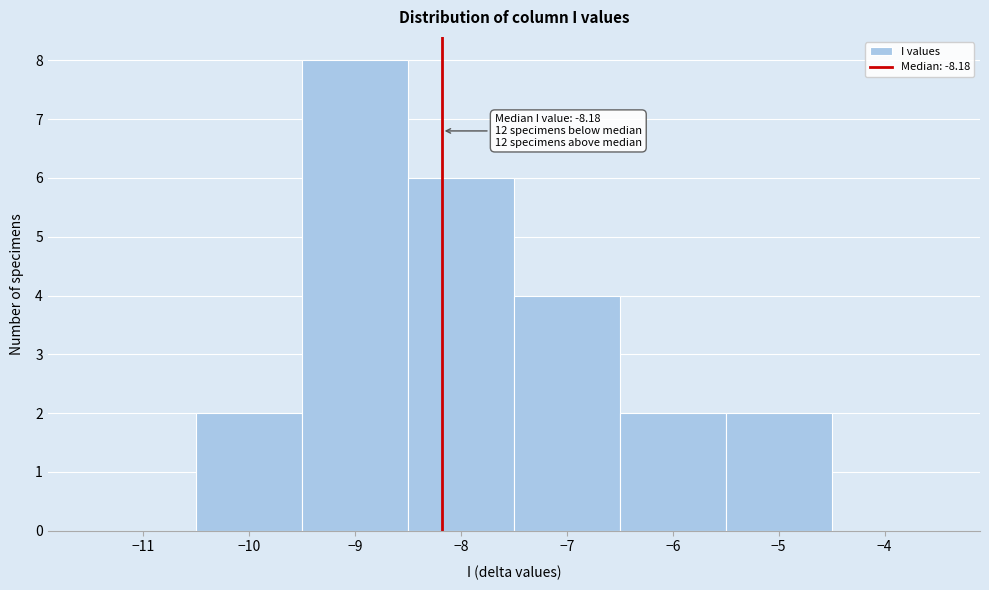

Over which range of the x-axis is the bar tallest?

-9.5 to -8.5